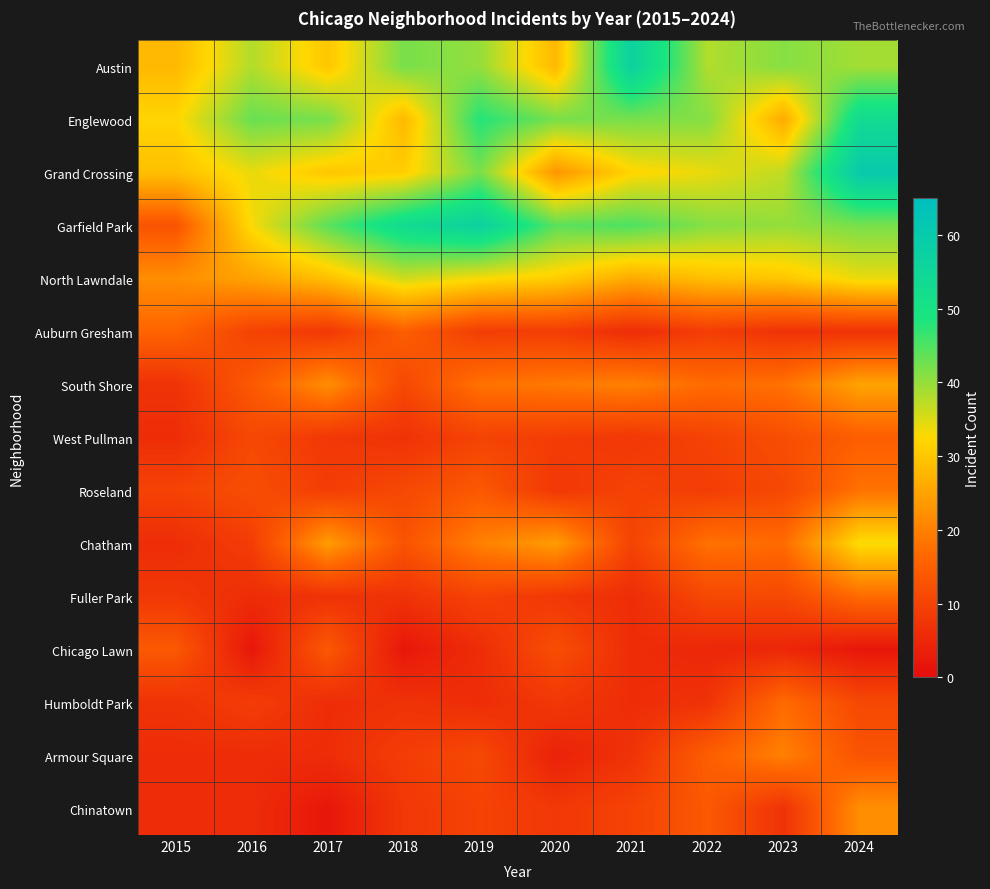

At how many categories does at least one series exceed 52?

4